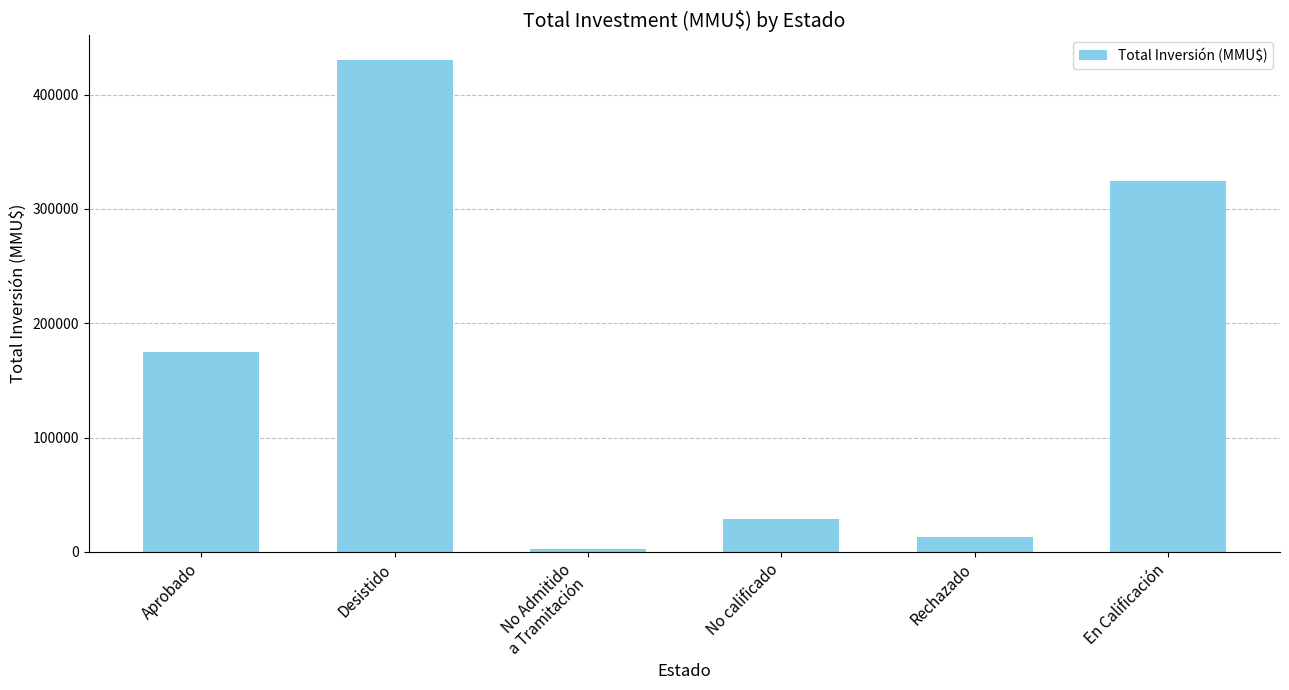

What is the approximate value at Desistido, to the nearest 10?

430260